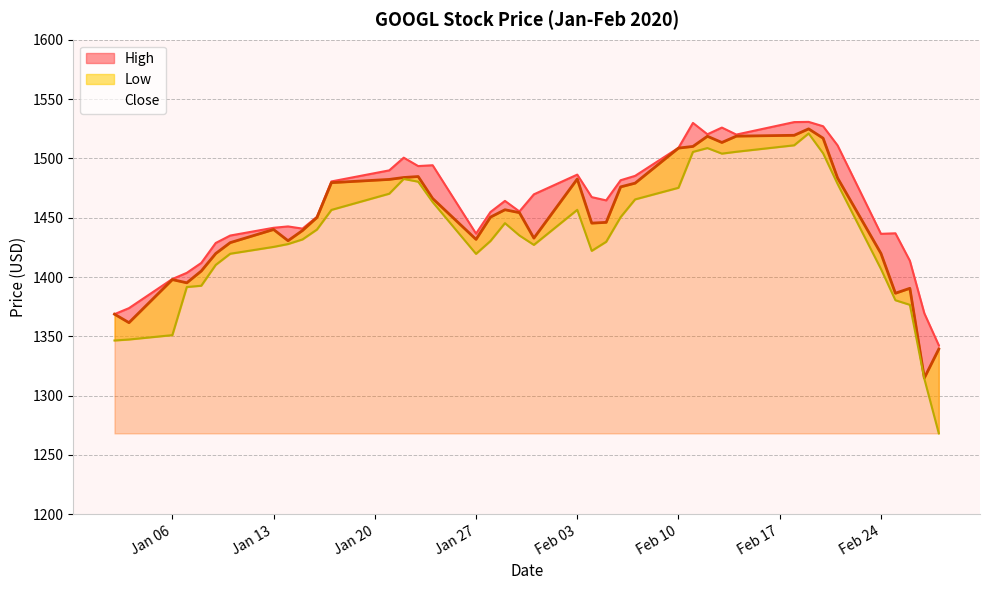

What are all the series names shown in the legend?

High, Close, Low